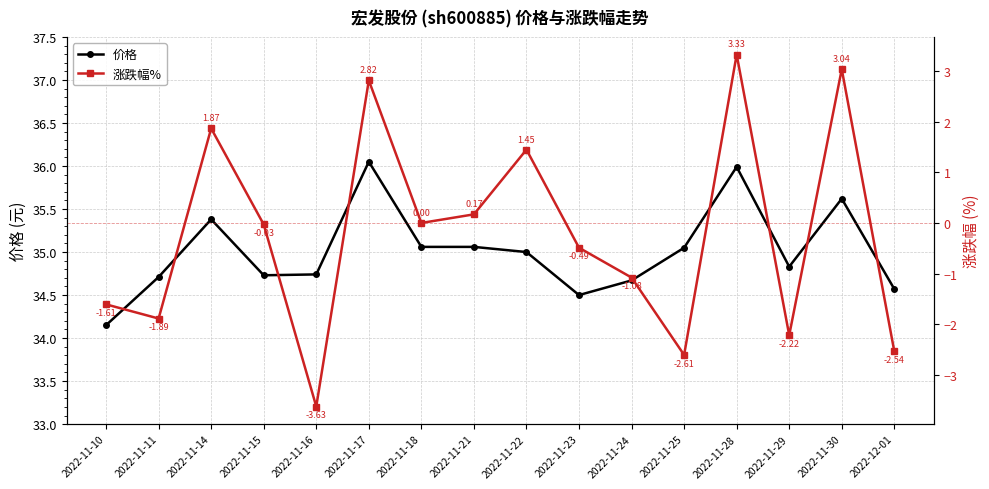

Is it true that 涨跌幅% equals -3.3 at 2022-11-11?

False